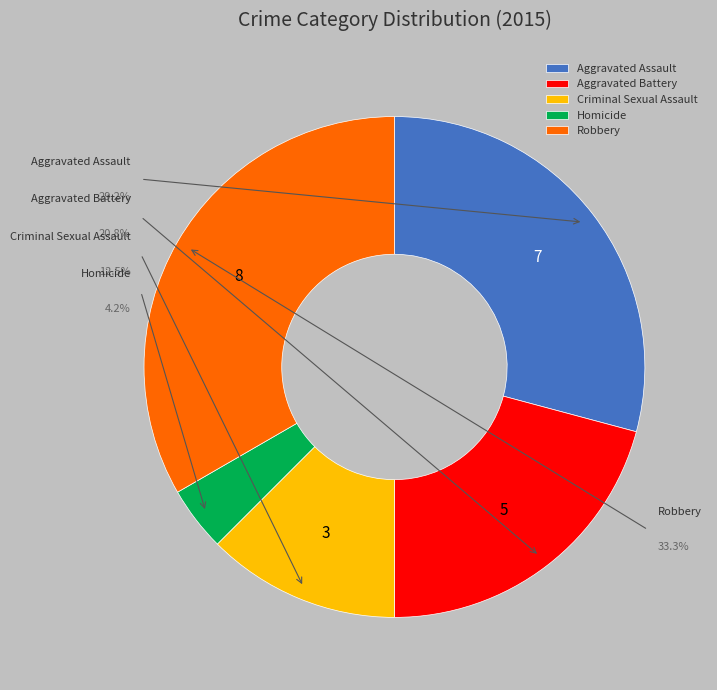

How much of the chart is everything except Robbery?

66.7%